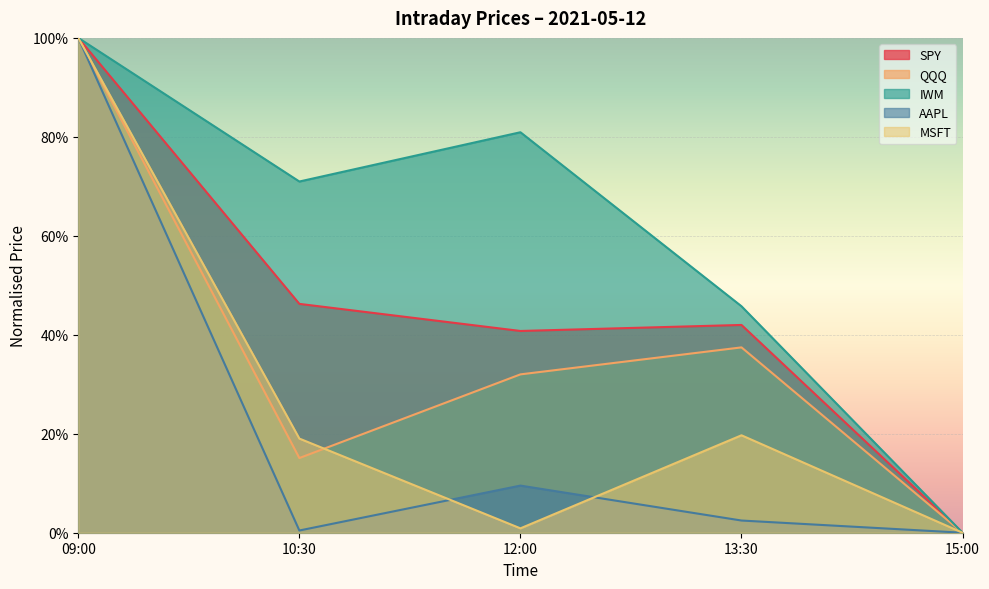

Reading left to right, what are all the values shown in this chart?

SPY: 1.0	0.5	0.4	0.4	0.0
QQQ: 1.0	0.2	0.3	0.4	0.0
IWM: 1.0	0.7	0.8	0.5	0.0
AAPL: 1.0	0.0	0.1	0.0	0.0
MSFT: 1.0	0.2	0.0	0.2	0.0